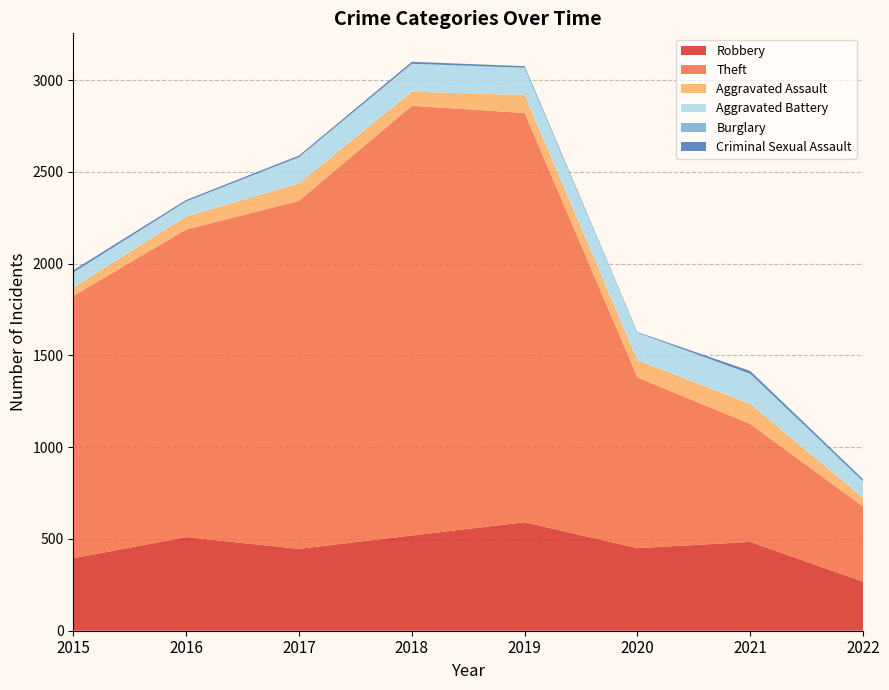

Reading left to right, extract all data points from this chart.

Robbery: 2015=395	2016=510	2017=446	2018=519	2019=591	2020=450	2021=484	2022=267
Theft: 2015=1429	2016=1676	2017=1896	2018=2341	2019=2230	2020=930	2021=642	2022=409
Aggravated Assault: 2015=46	2016=71	2017=95	2018=77	2019=98	2020=94	2021=110	2022=48
Aggravated Battery: 2015=82	2016=82	2017=142	2018=152	2019=148	2020=150	2021=163	2022=90
Burglary: 2015=0	2016=0	2017=2	2018=0	2019=1	2020=0	2021=1	2022=0
Criminal Sexual Assault: 2015=12	2016=8	2017=8	2018=11	2019=8	2020=3	2021=15	2022=11